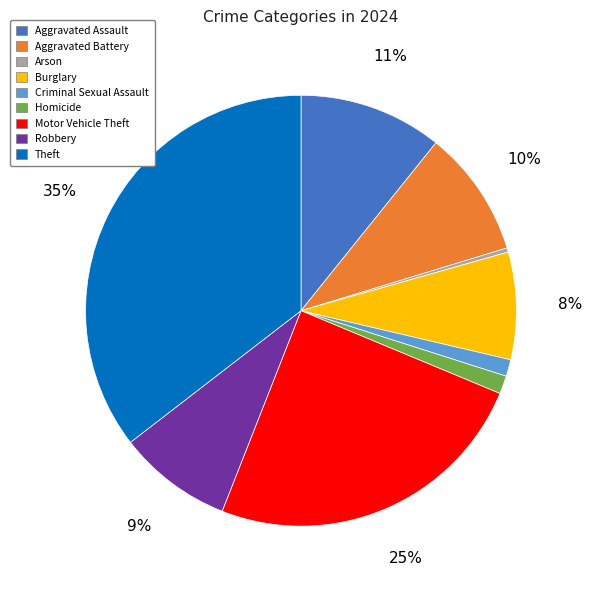

Is it true that Robbery is 1% of the pie?

False